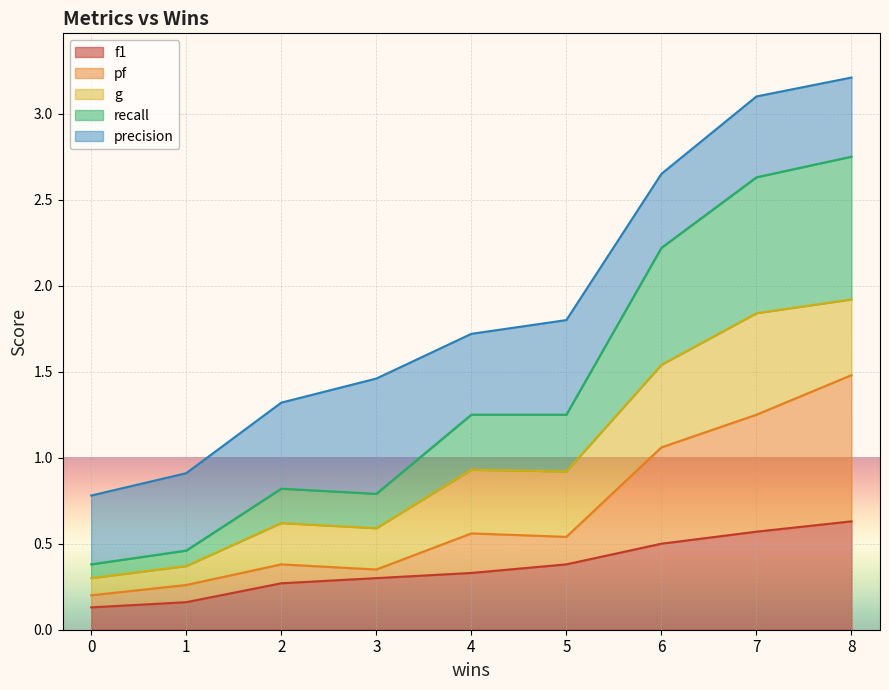

Where is the first local minimum for recall?

3